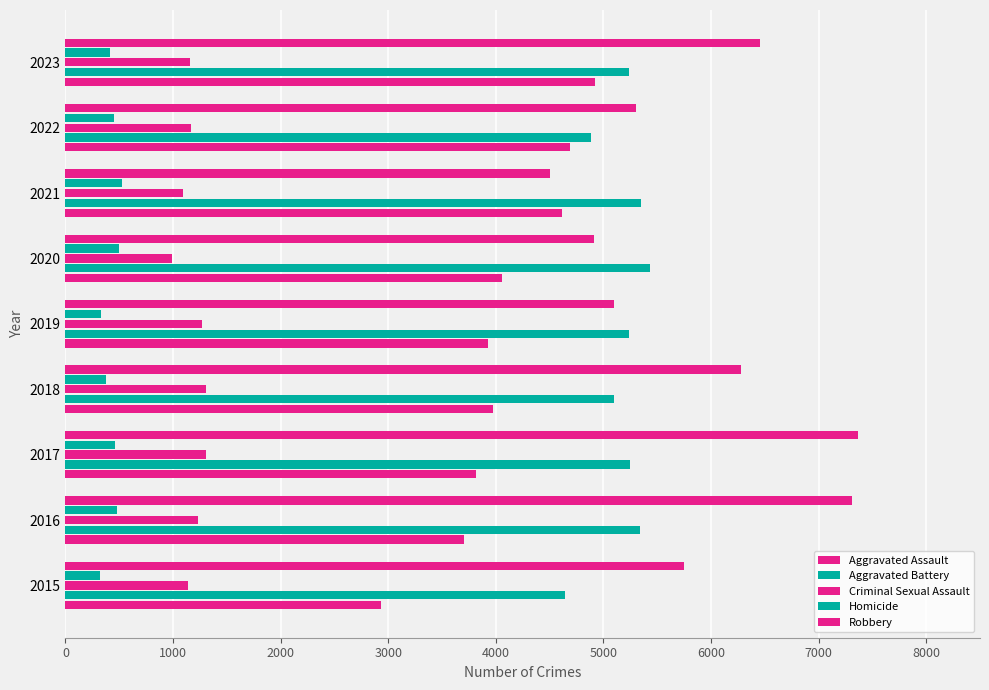

How many data points in Homicide are less than 455?

4